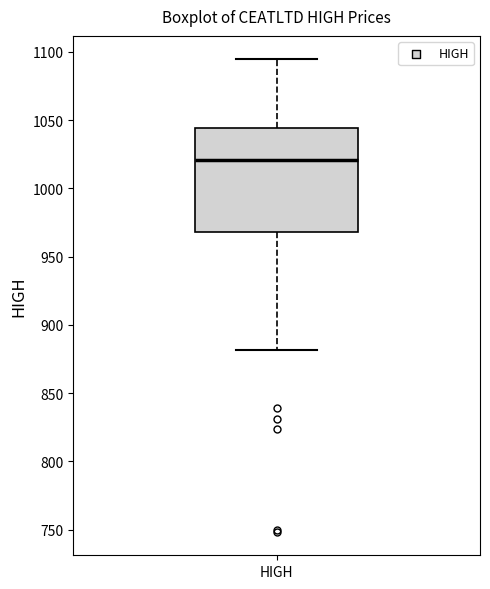

Read this box plot against the y-axis: the position of the median line, the range covered by the box, and the ends of both whiskers. The values are not printed on the chart, so give them approximately, as read against the axis.

median 1020, box 970 to 1045, whiskers 880 to 1095